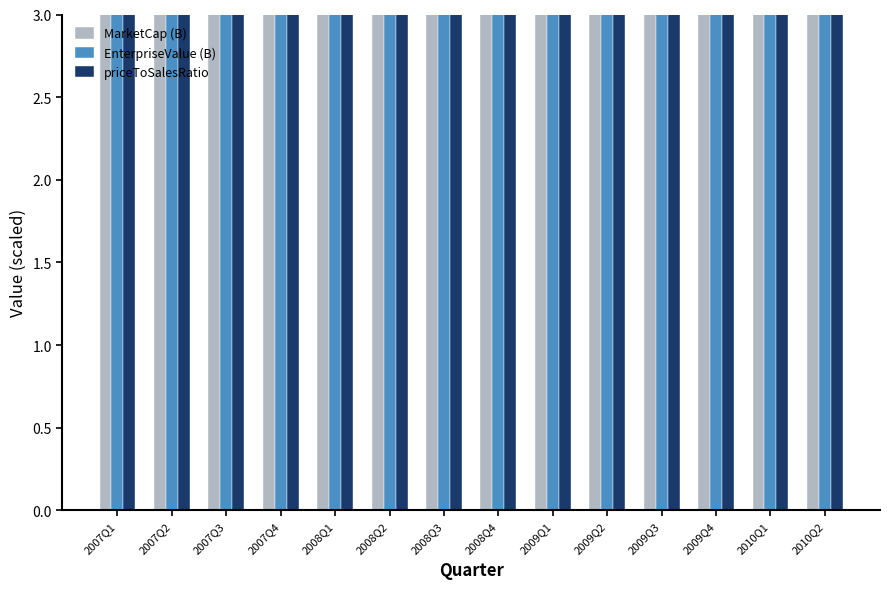

True or false: MarketCap (B) has a value of 8.9 at 2009Q2.

True